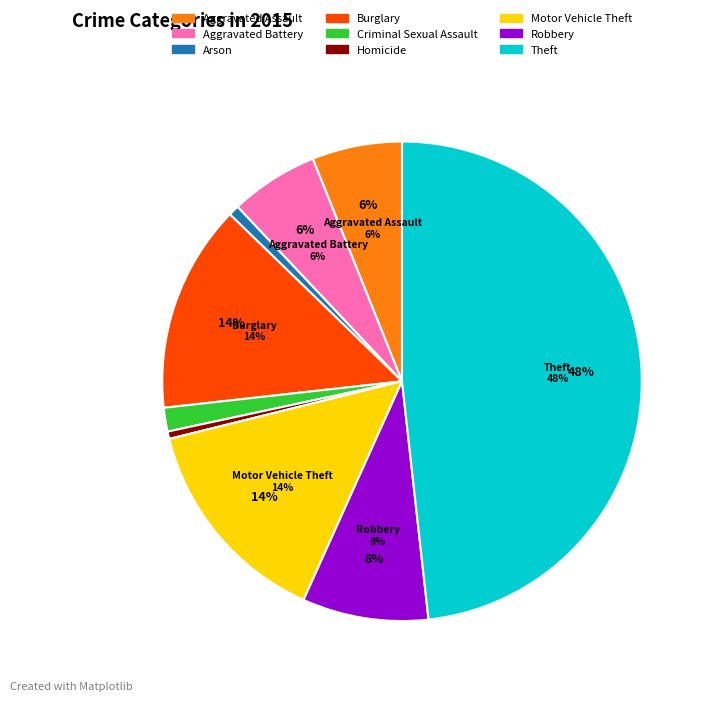

How many segments does this pie chart have?

9